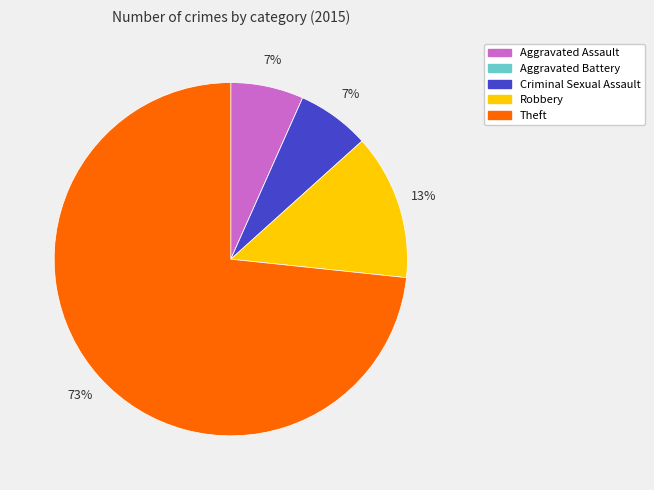

Do Criminal Sexual Assault and Aggravated Assault together represent more than half of the pie?

No